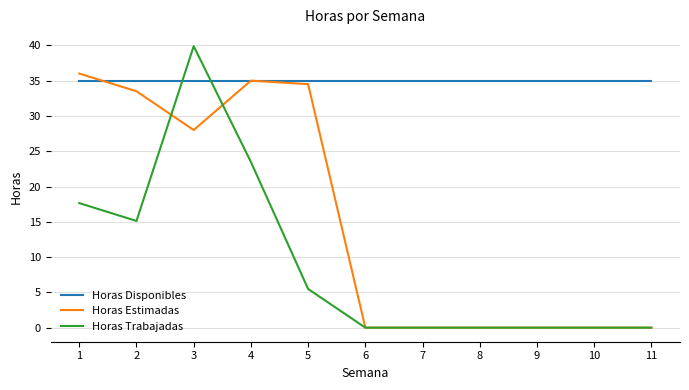

The value of Horas Estimadas at 11 is 0.0. True or false?

True